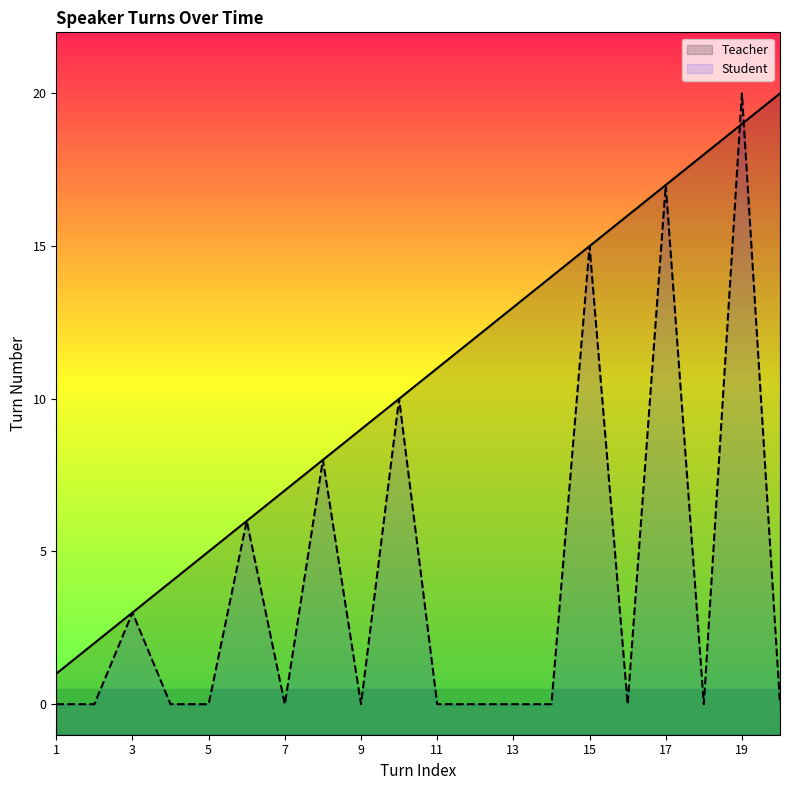

How many interior local peaks does the Student series have?

7